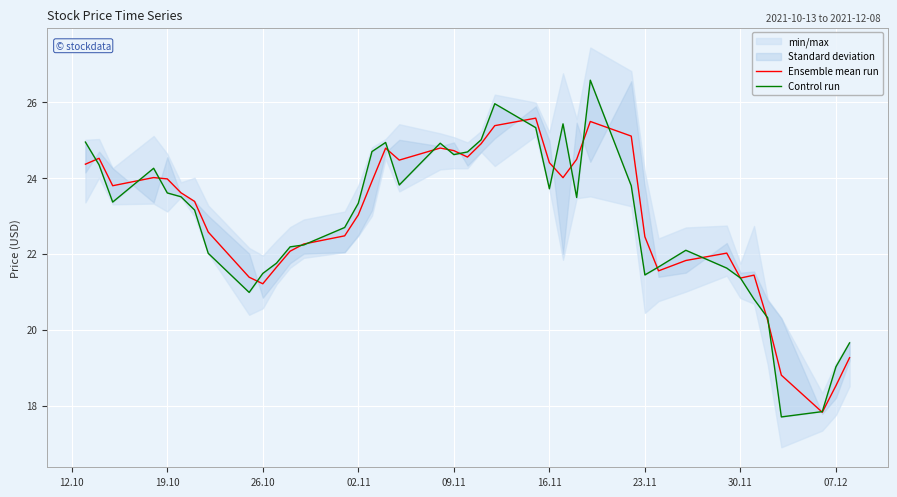

True or false: Ensemble mean run and Control run intersect in this chart.

True